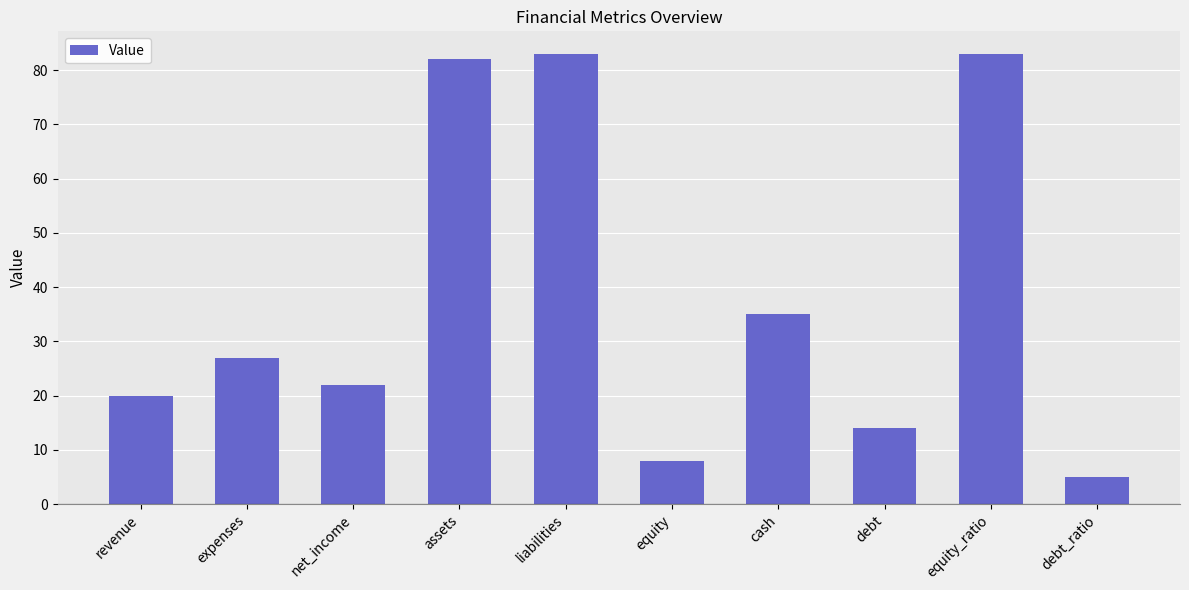

What is the value of the 1st bar from the left?

20